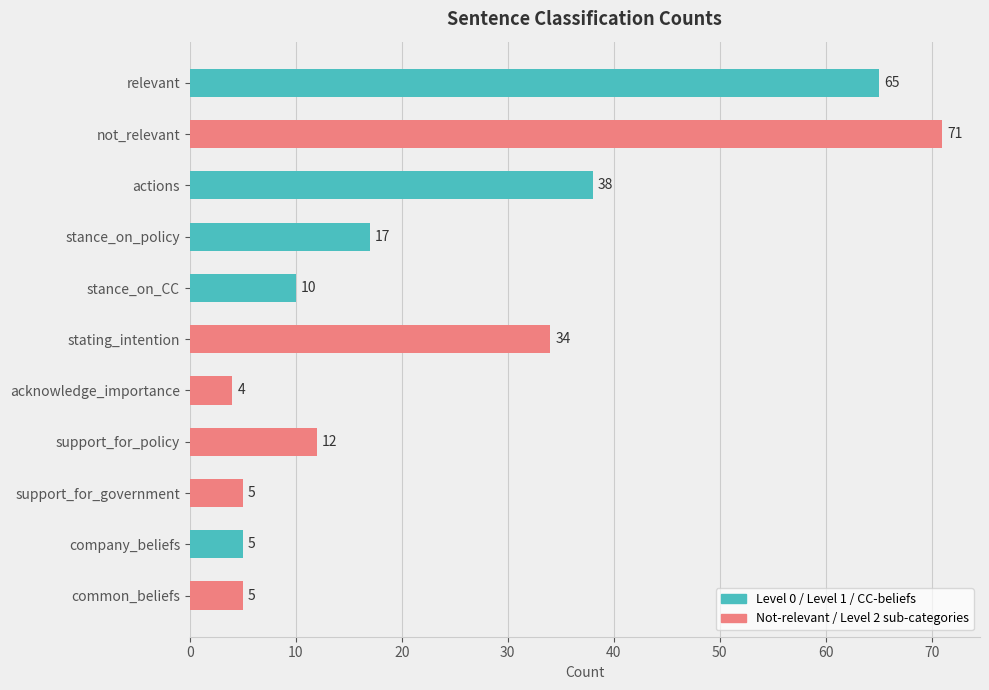

Reading top to bottom, what are all the values shown in this chart?

relevant=65	not_relevant=71	actions=38	stance_on_policy=17	stance_on_CC=10	stating_intention=34	acknowledge_importance=4	support_for_policy=12	support_for_government=5	company_beliefs=5	common_beliefs=5